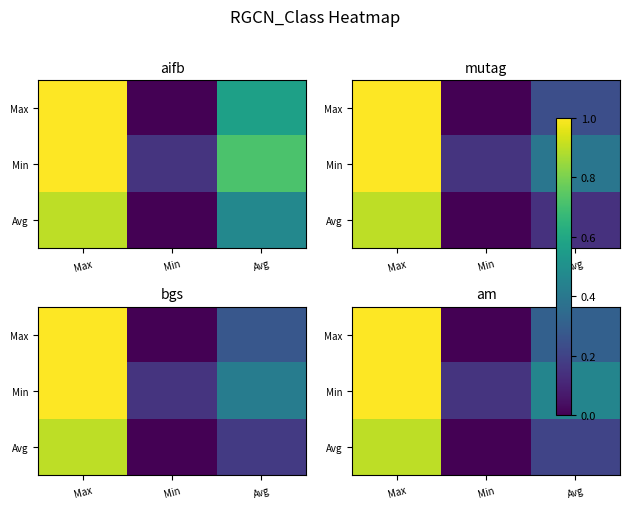

Rank the categories by Avg value from lowest to highest.

Min, Avg, Max